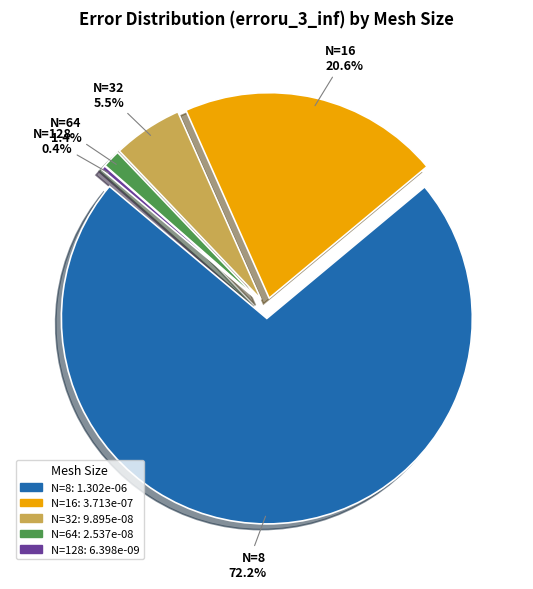

To the nearest percent, what percentage of the pie is N=8?

72%